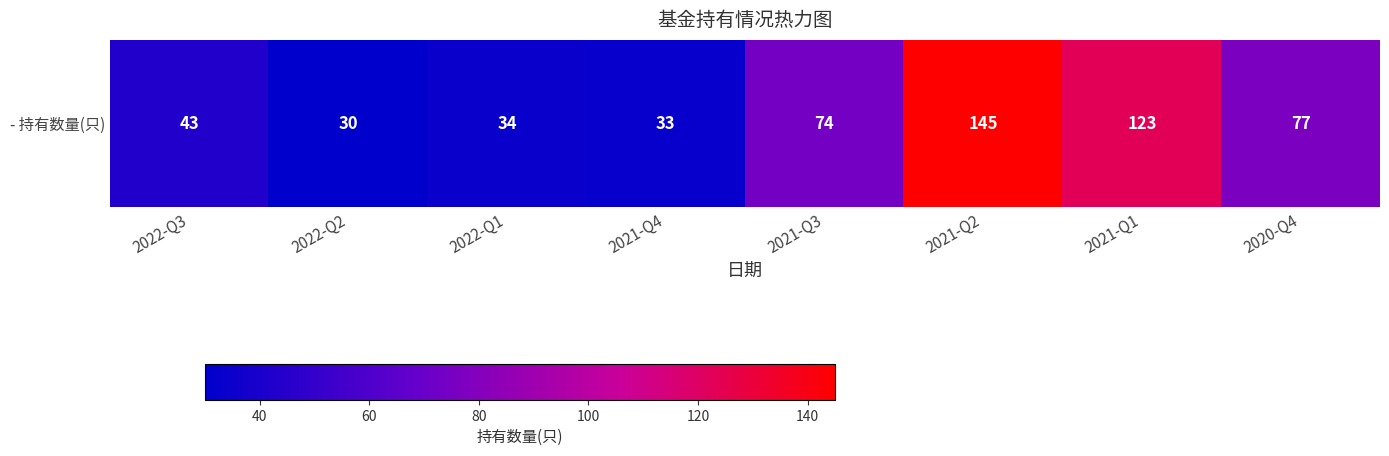

What is the difference between the second highest and minimum values?

93